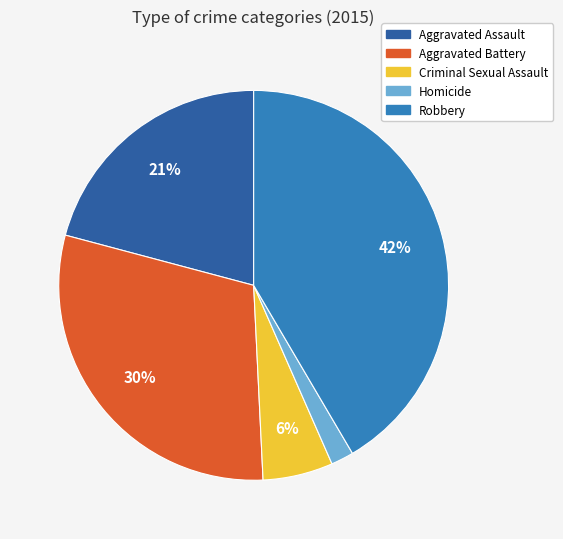

What is the ratio of the value at Robbery to the value at Aggravated Battery?

1.4